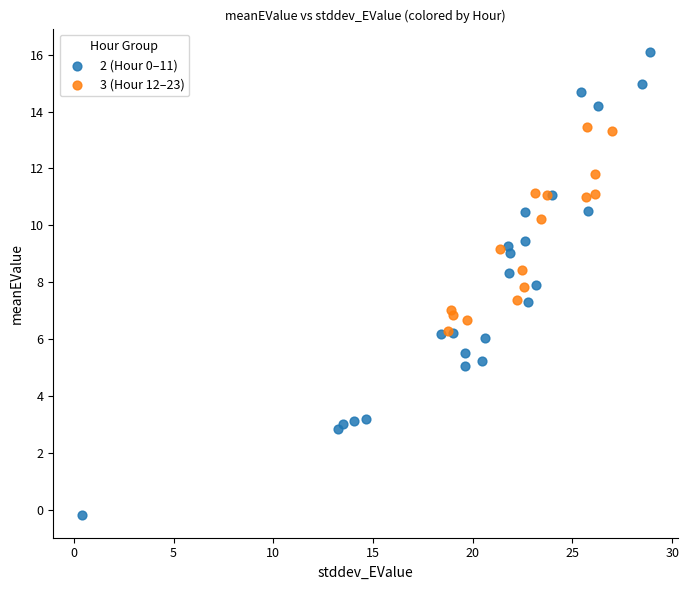

Which series contains the lowest Y value?

2 (Hour 0–11)